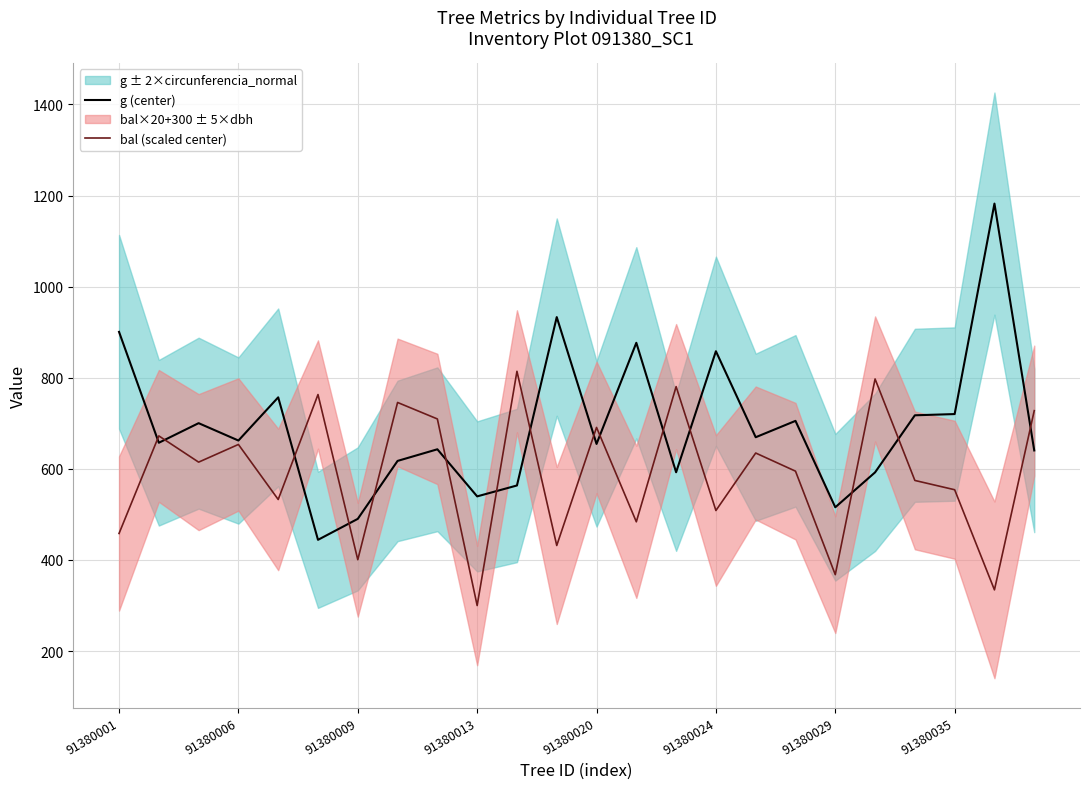

Which series has the largest range (max minus min)?

g (center)